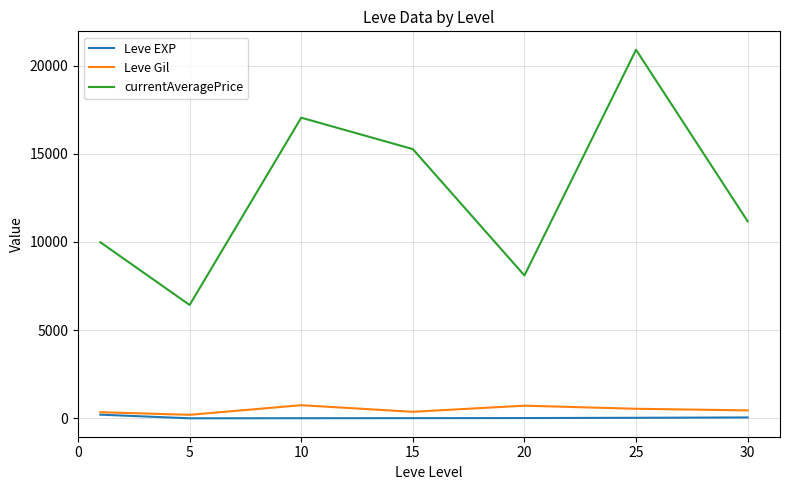

What are all the series names shown in the legend?

Leve EXP, Leve Gil, currentAveragePrice